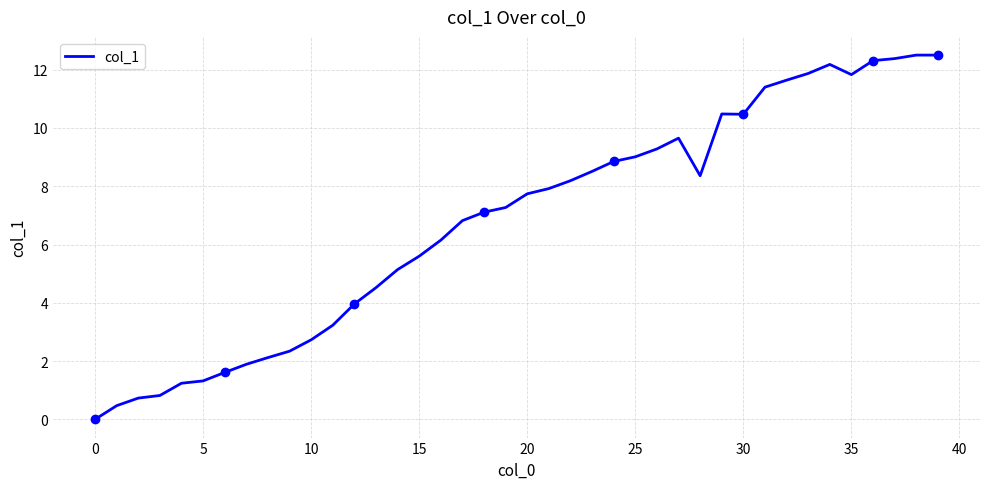

What is the maximum value shown in the chart?

12.5